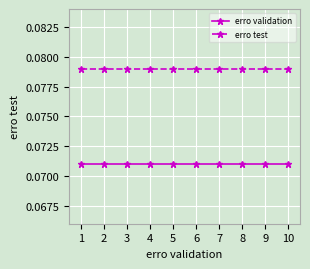

Which series has the largest total across all categories?

erro test